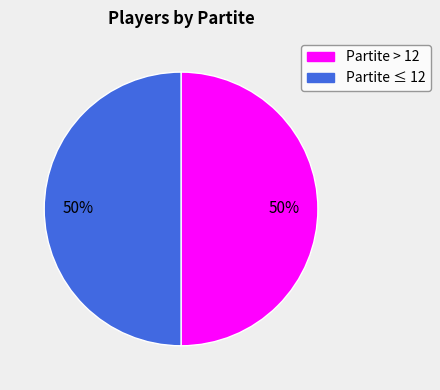

To the nearest percent, what is the average slice percentage?

50%